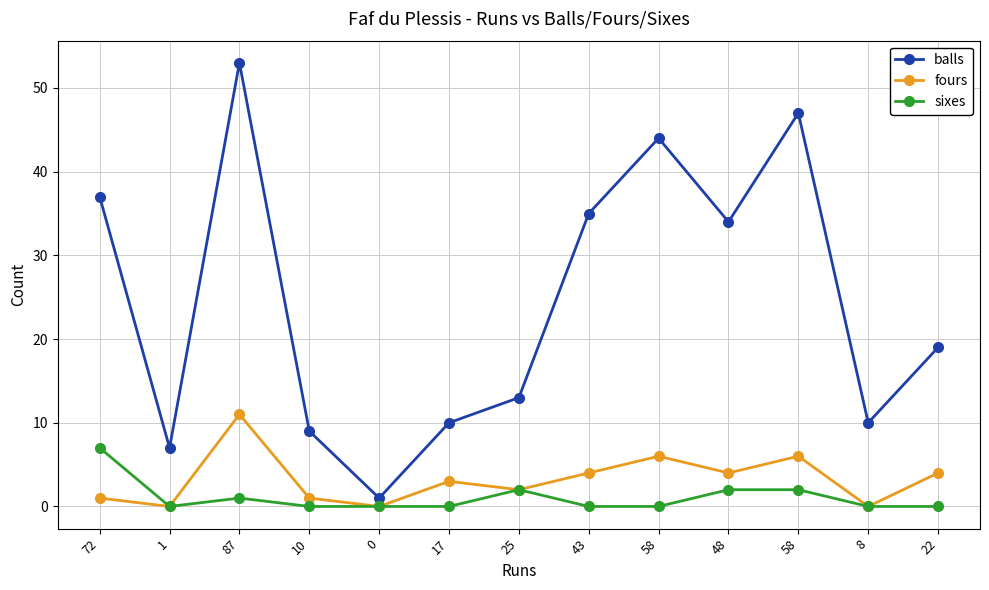

Is this an area chart (filled region under the line)?

No